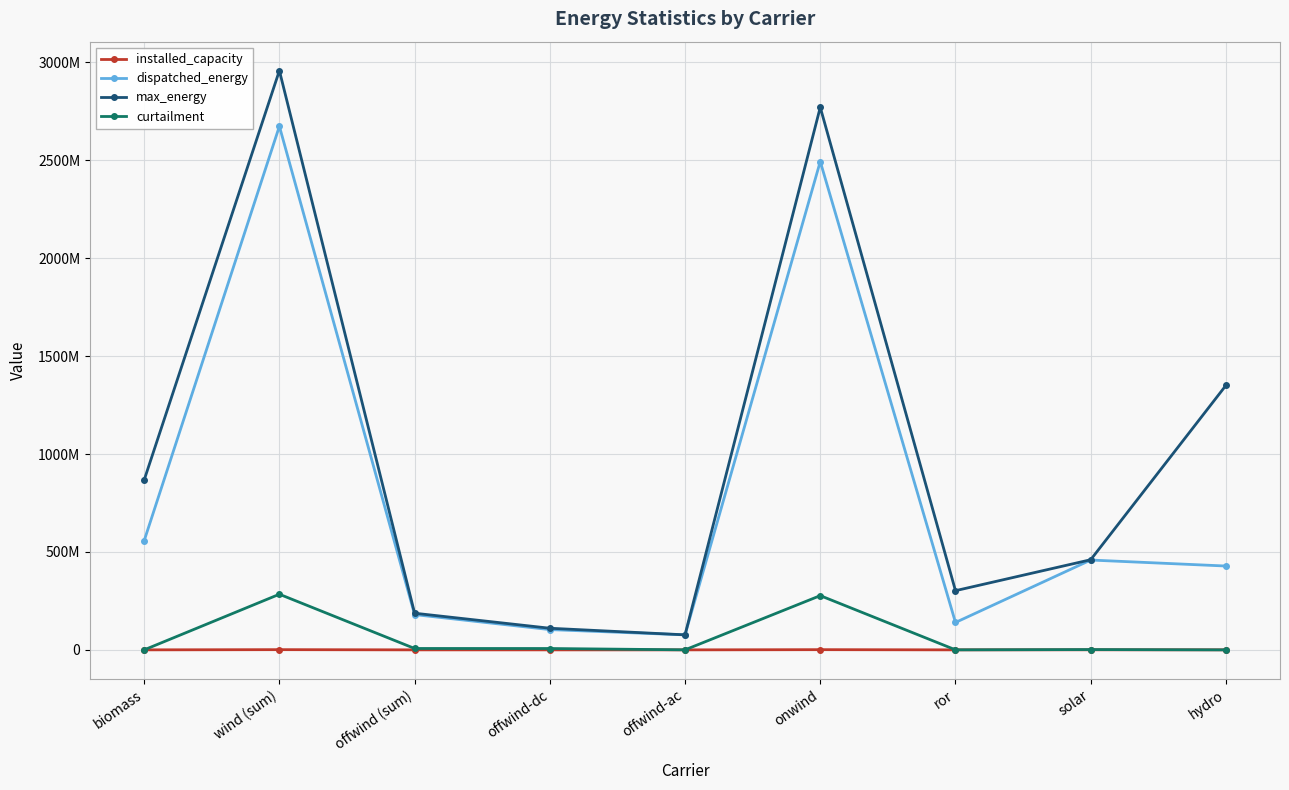

What is the label of the 1st point from the left?

biomass